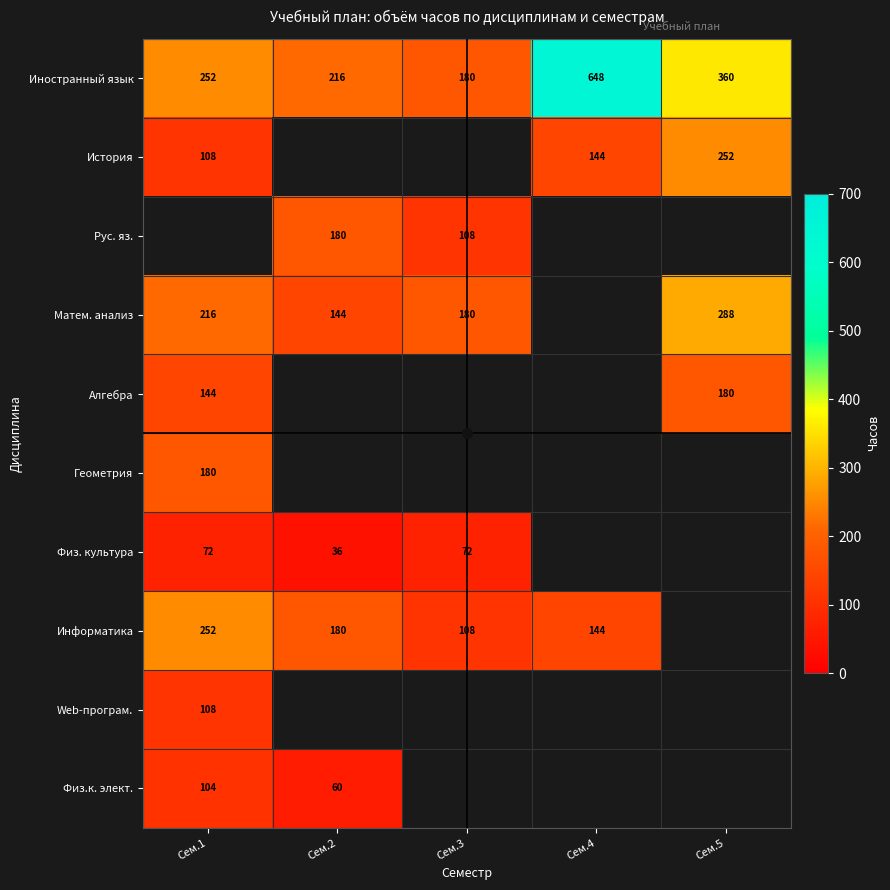

What is the smallest value displayed?

36.0